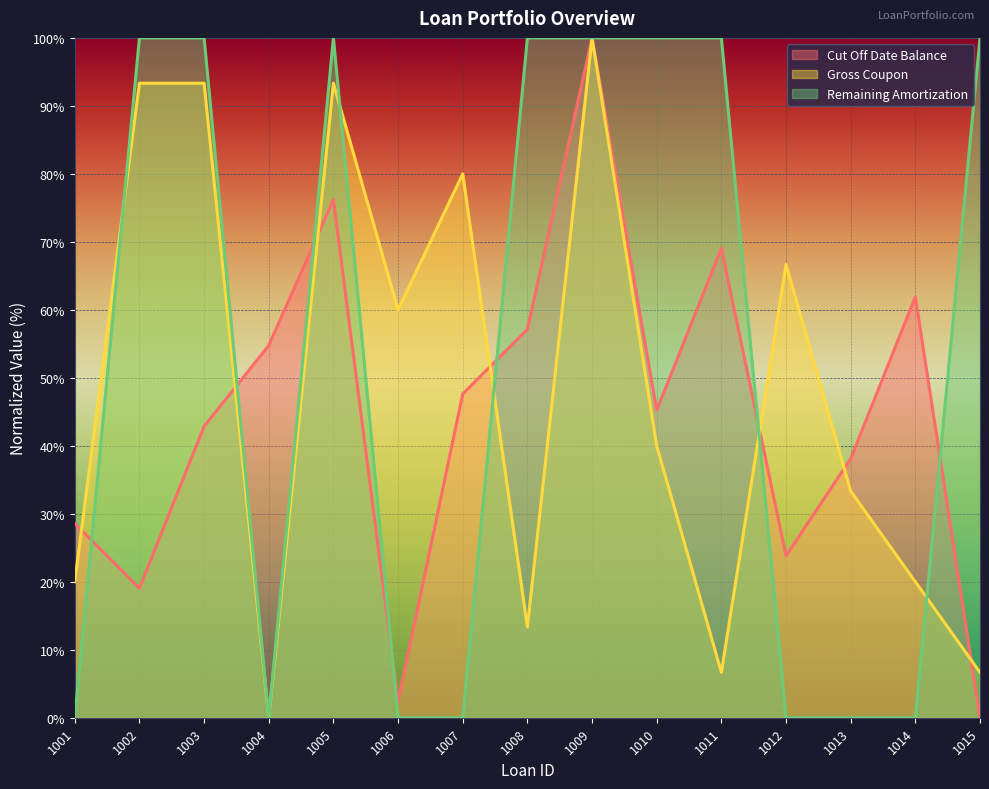

Reading left to right, list all the values displayed in this chart.

Cut Off Date Balance: 1001=28.6	1002=19.0	1003=42.9	1004=54.8	1005=76.2	1006=2.4	1007=47.6	1008=57.1	1009=100.0	1010=45.2	1011=69.0	1012=23.8	1013=38.1	1014=61.9	1015=0.0
Gross Coupon: 1001=20.0	1002=93.3	1003=93.3	1004=0.0	1005=93.3	1006=60.0	1007=80.0	1008=13.3	1009=100.0	1010=40.0	1011=6.7	1012=66.7	1013=33.3	1014=20.0	1015=6.7
Remaining Amortization: 1001=0.0	1002=100.0	1003=100.0	1004=0.0	1005=100.0	1006=0.0	1007=0.0	1008=100.0	1009=100.0	1010=100.0	1011=100.0	1012=0.0	1013=0.0	1014=0.0	1015=100.0